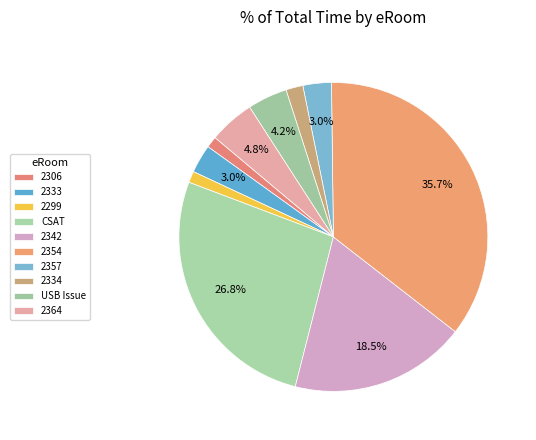

How many slices are in this pie chart?

10